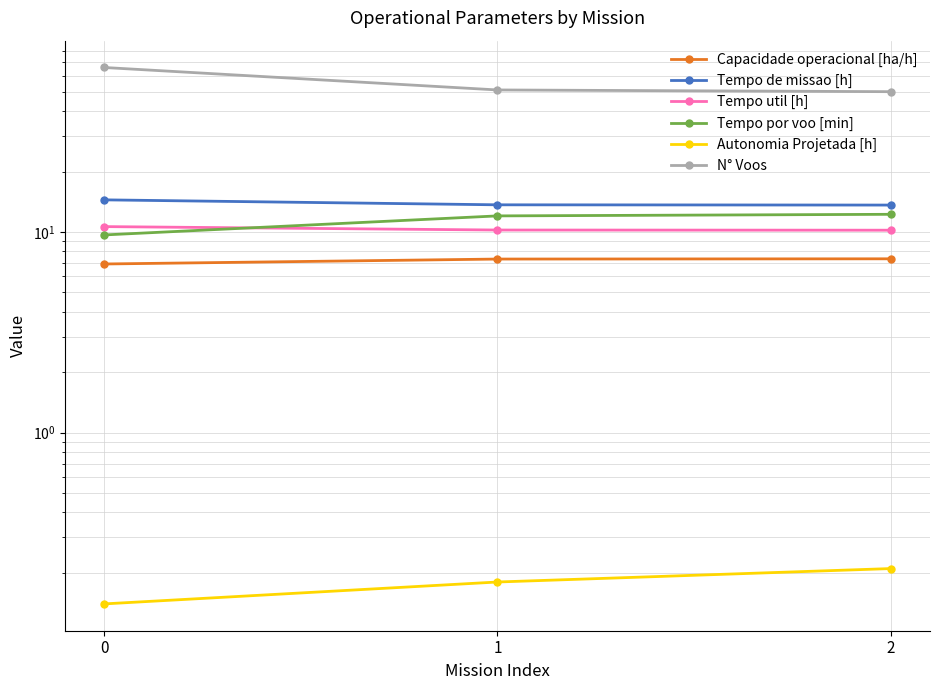

Reading right to left, transcribe all the data shown in this chart.

Capacidade operacional [ha/h]: 7.3	7.3	6.9
Tempo de missao [h]: 13.6	13.7	14.4
Tempo util [h]: 10.2	10.2	10.6
Tempo por voo [min]: 12.2	12.0	9.7
Autonomia Projetada [h]: 0.2	0.2	0.1
N° Voos: 50.0	51.0	66.0